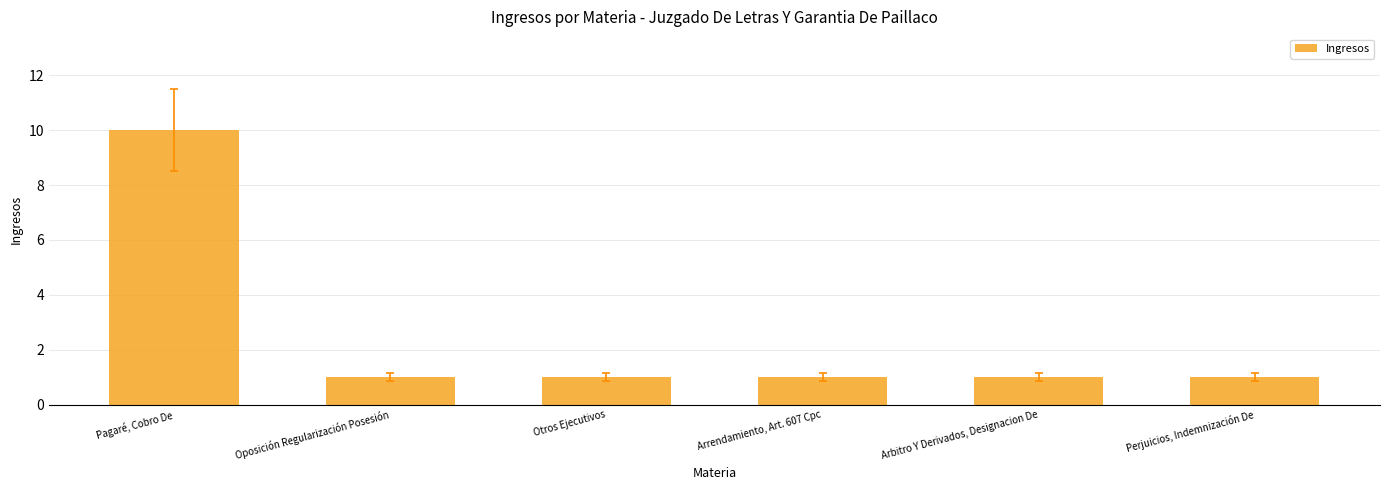

What is the label of the 2nd bar from the left?

Oposición Regularización Posesión